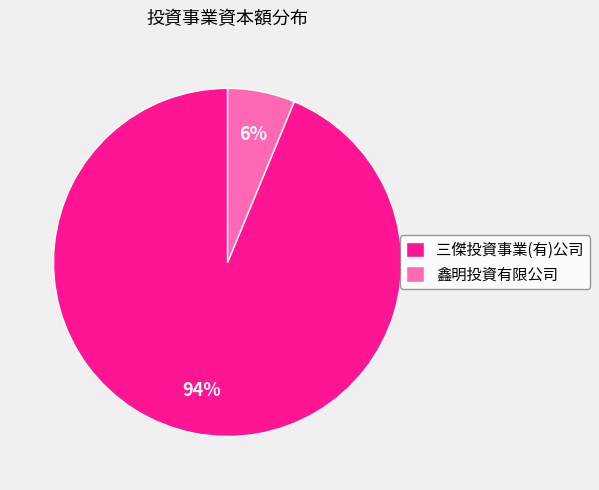

Do 三傑投資事業(有)公司 and 鑫明投資有限公司 together represent more than half of the pie?

Yes